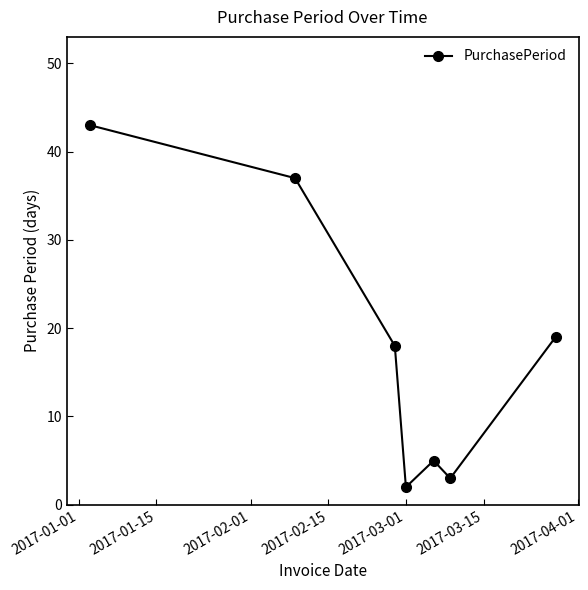

How many distinct data groups are displayed?

1